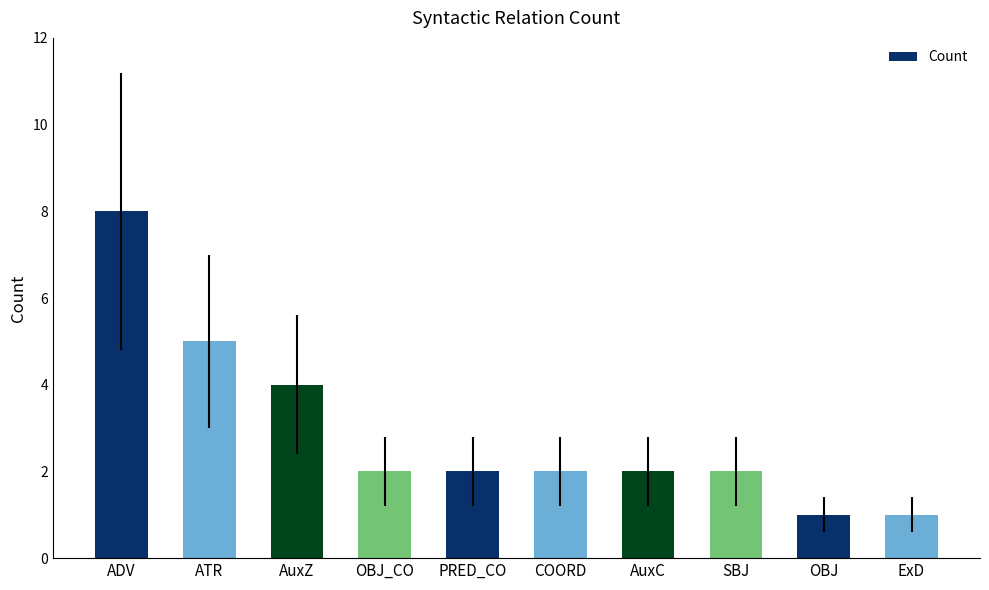

Approximately how many times larger is the value at AuxC compared to OBJ_CO?

1.0